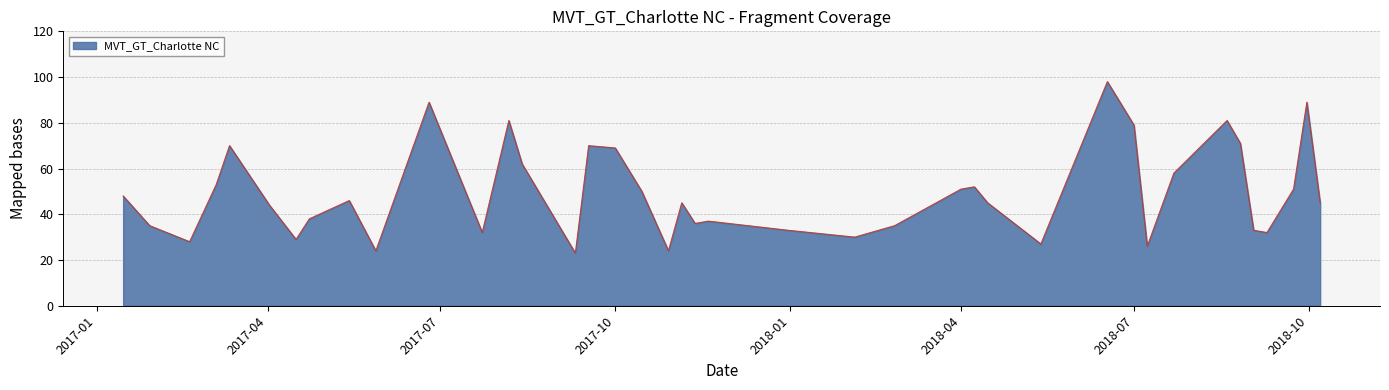

What is the minimum value shown in the chart?

23